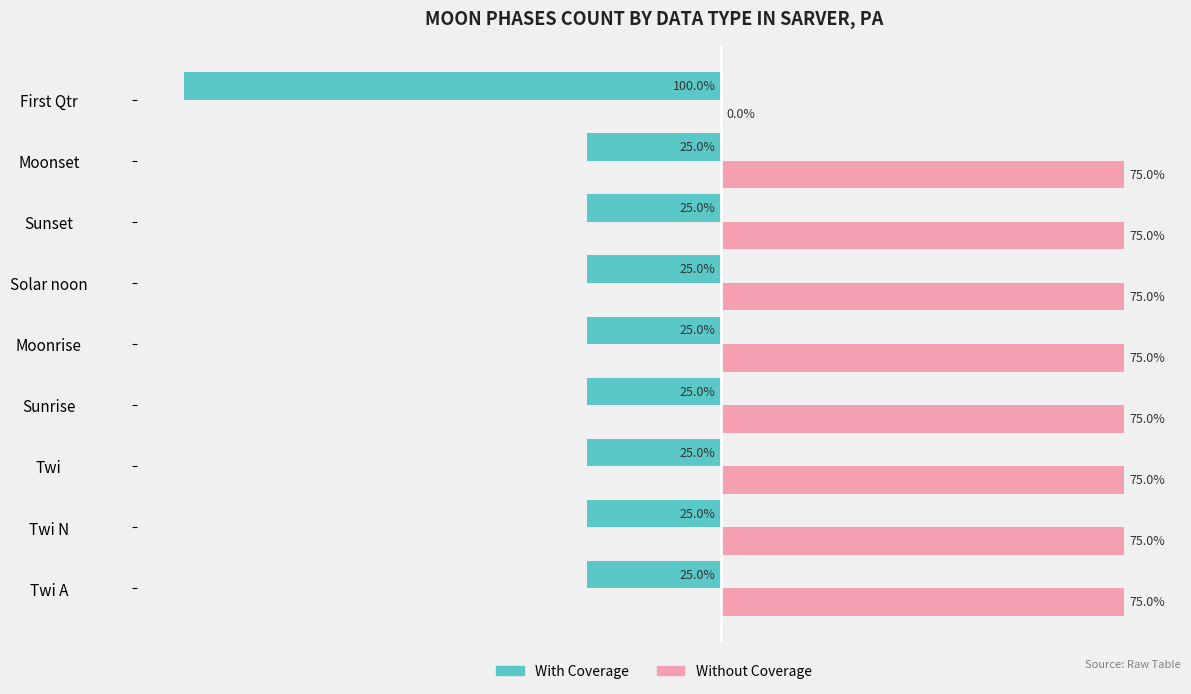

Is the value of Without Coverage at Solar noon greater than the value of With Coverage at Sunset?

Yes